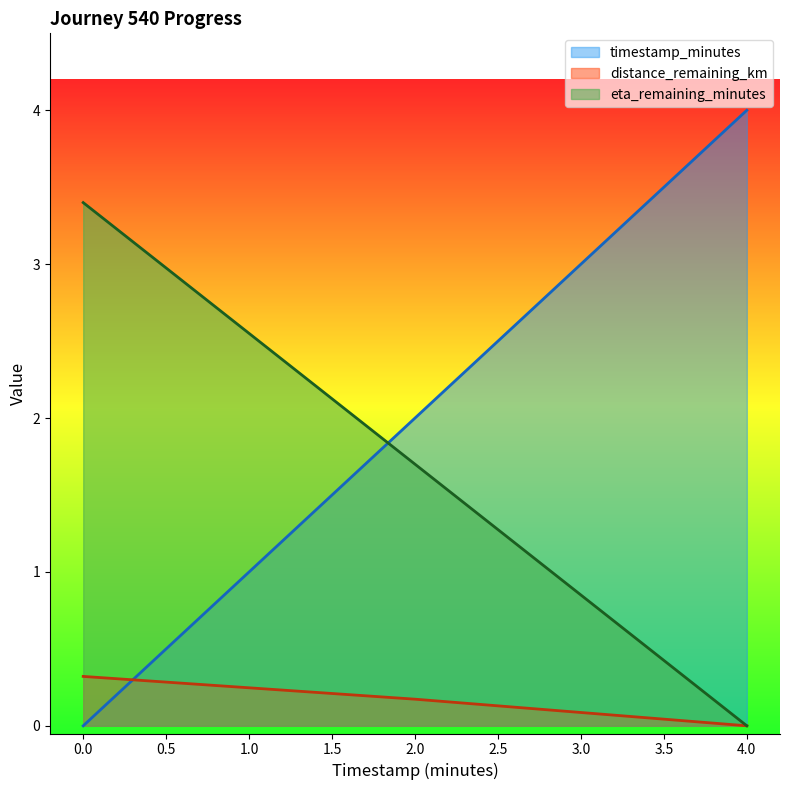

True or false: eta_remaining_minutes has a value of 1.7 at 2.0.

True